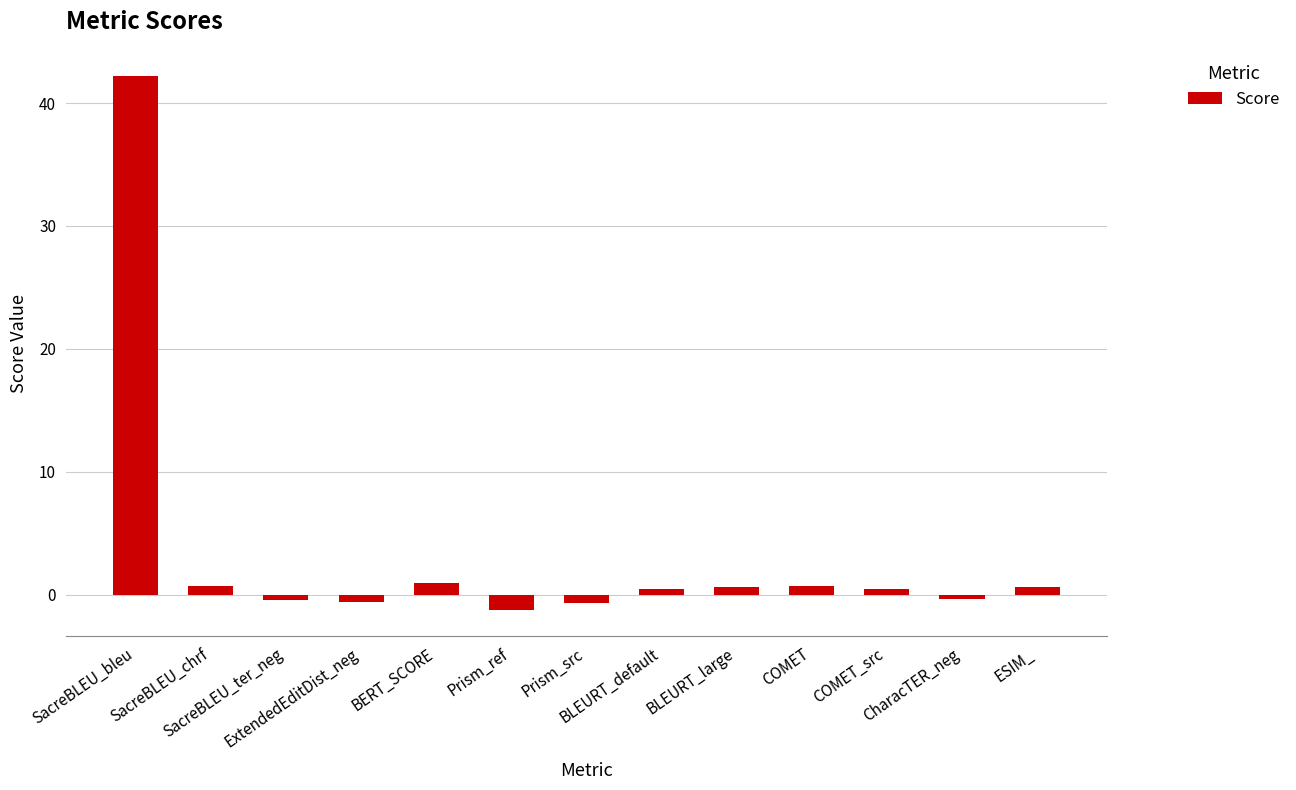

What is the maximum value shown in the chart?

42.2